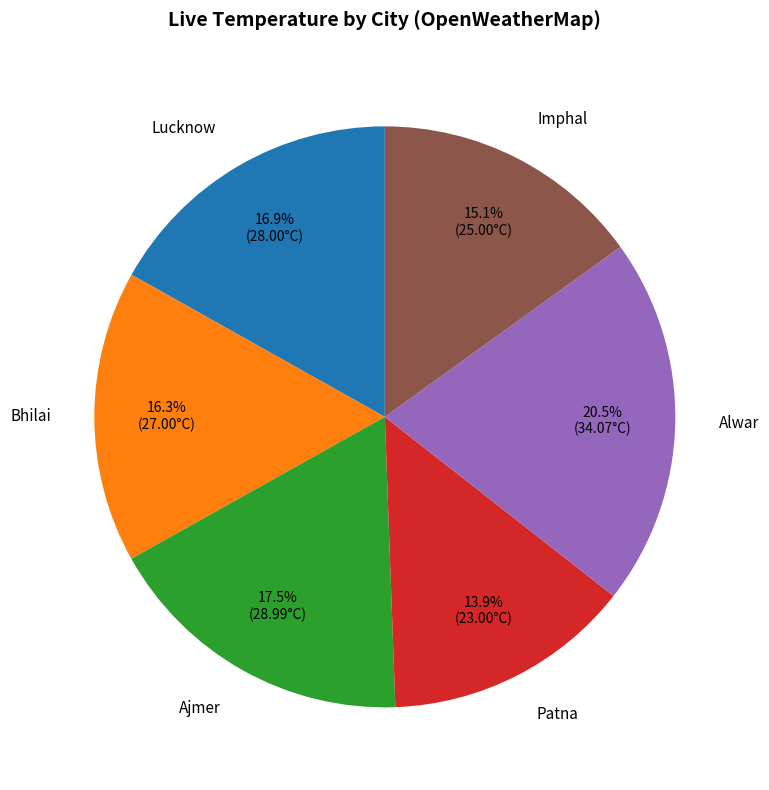

Does any single category account for the majority?

No